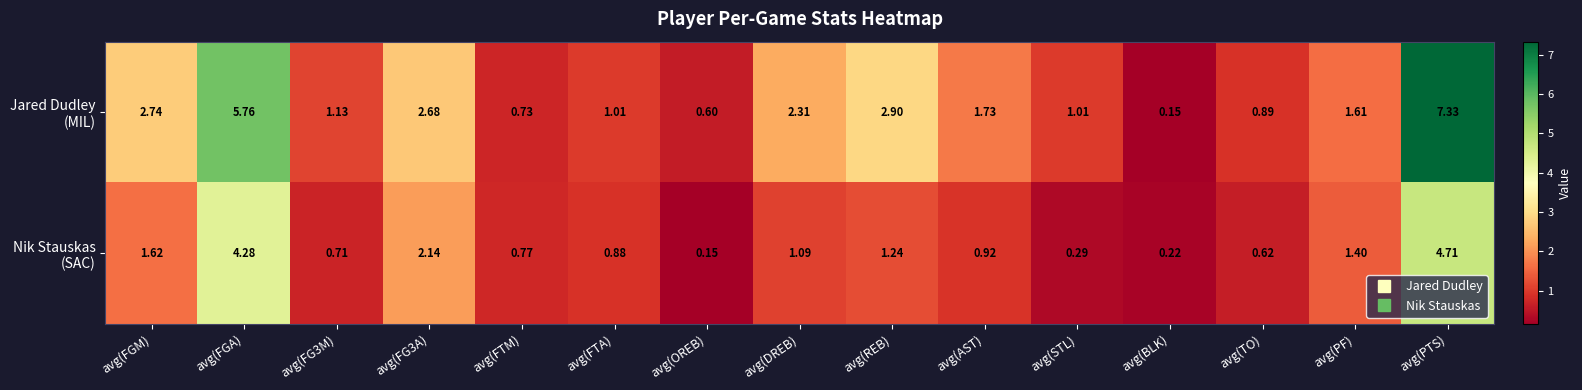

At which category is the sum across all series the highest?

avg(PTS)